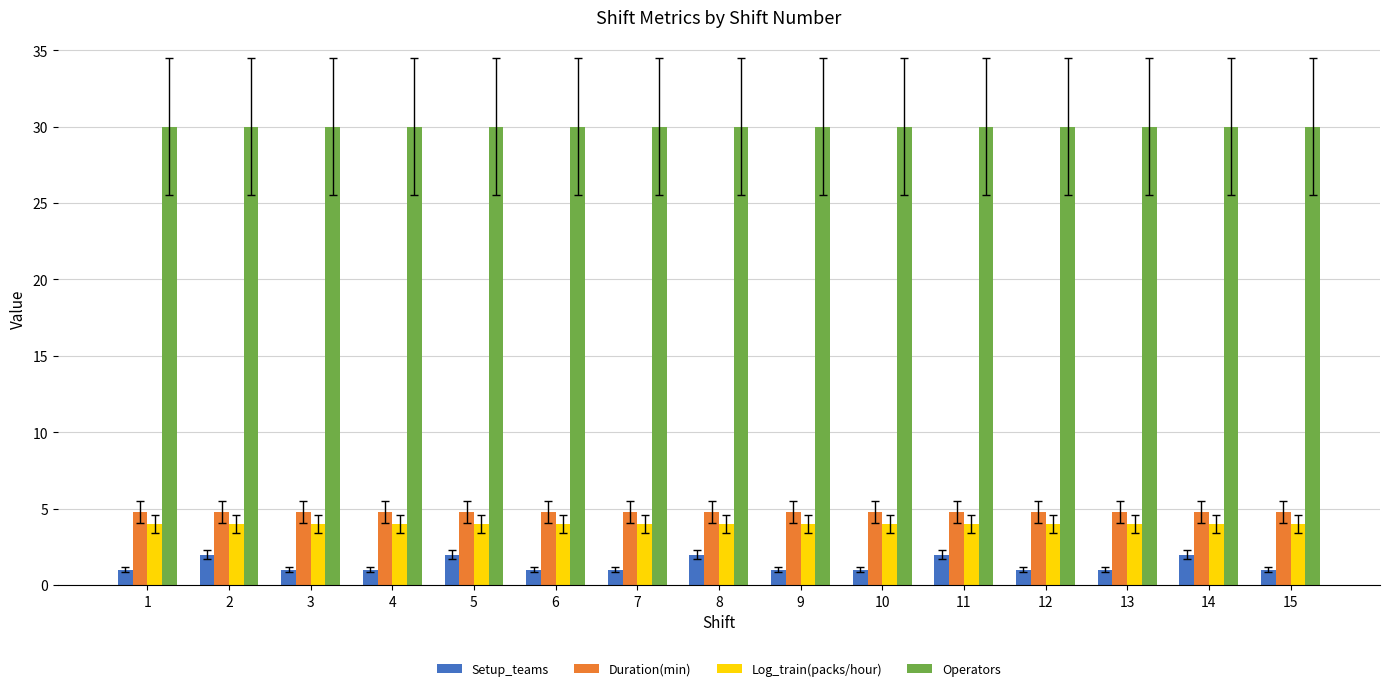

At 6, list the series in order from smallest to largest.

Setup_teams, Log_train(packs/hour), Duration(min), Operators